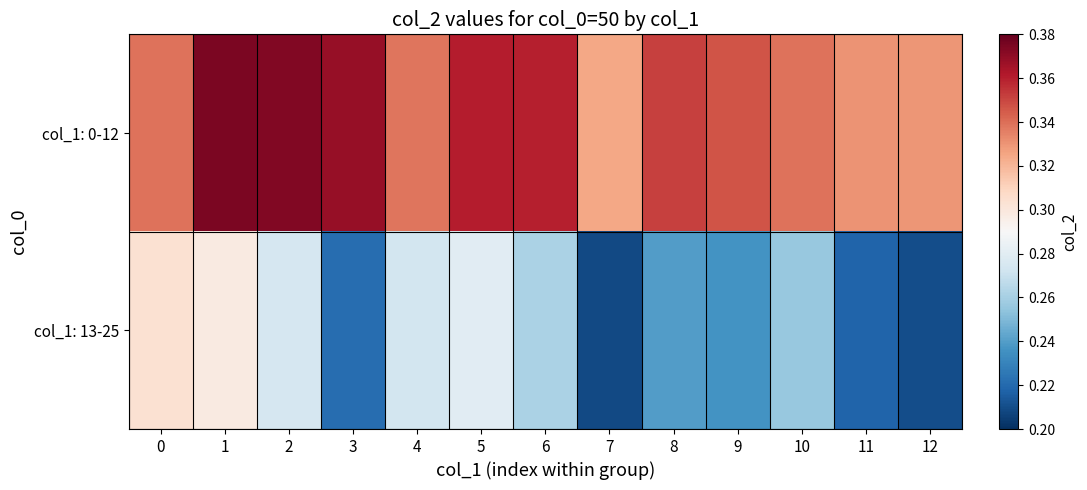

How many series are shown in this chart?

2